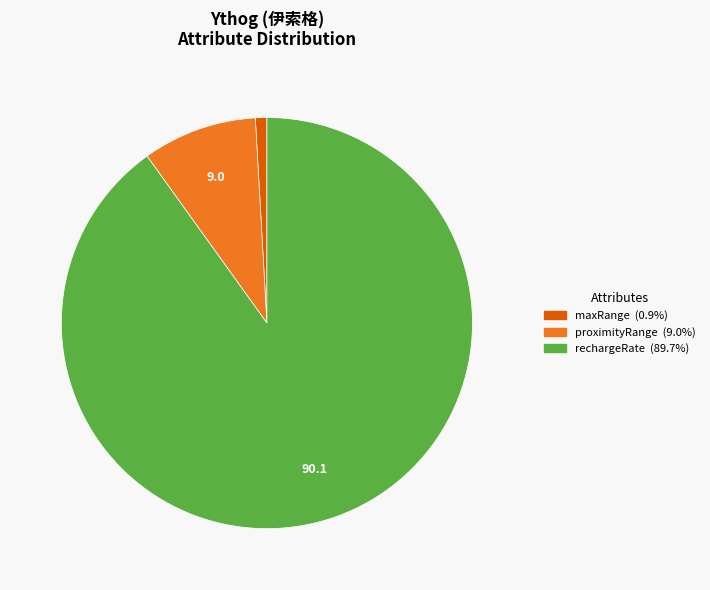

Is there a majority slice in this chart?

Yes